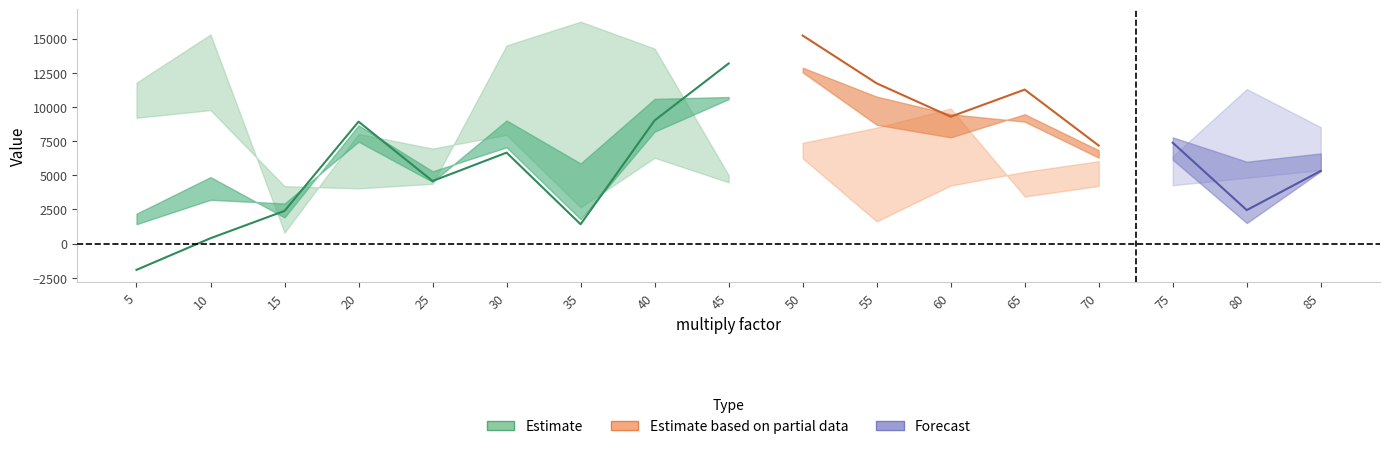

What is the difference between the highest and lowest values at 5?

13696